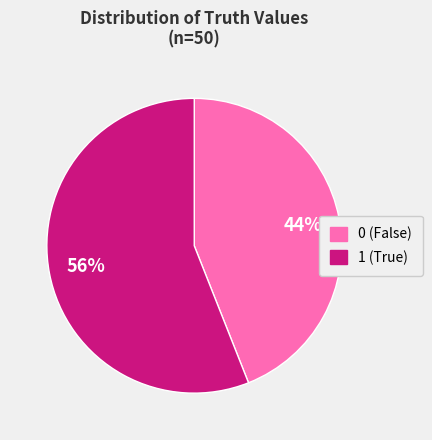

Between 0 and 1, which is larger?

1